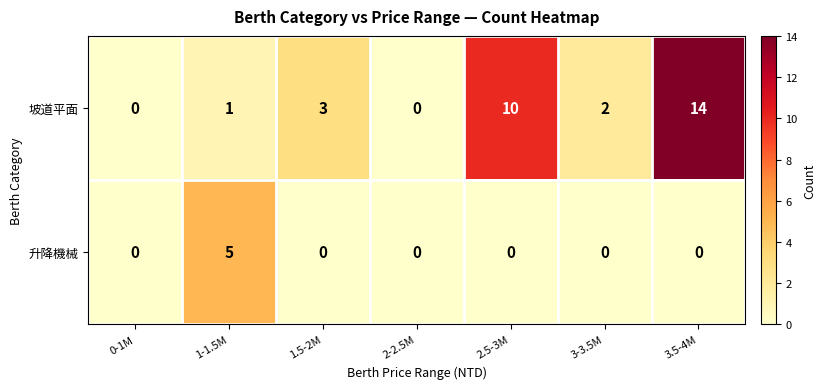

The value of 升降機械 at 1-1.5M is 2. True or false?

False